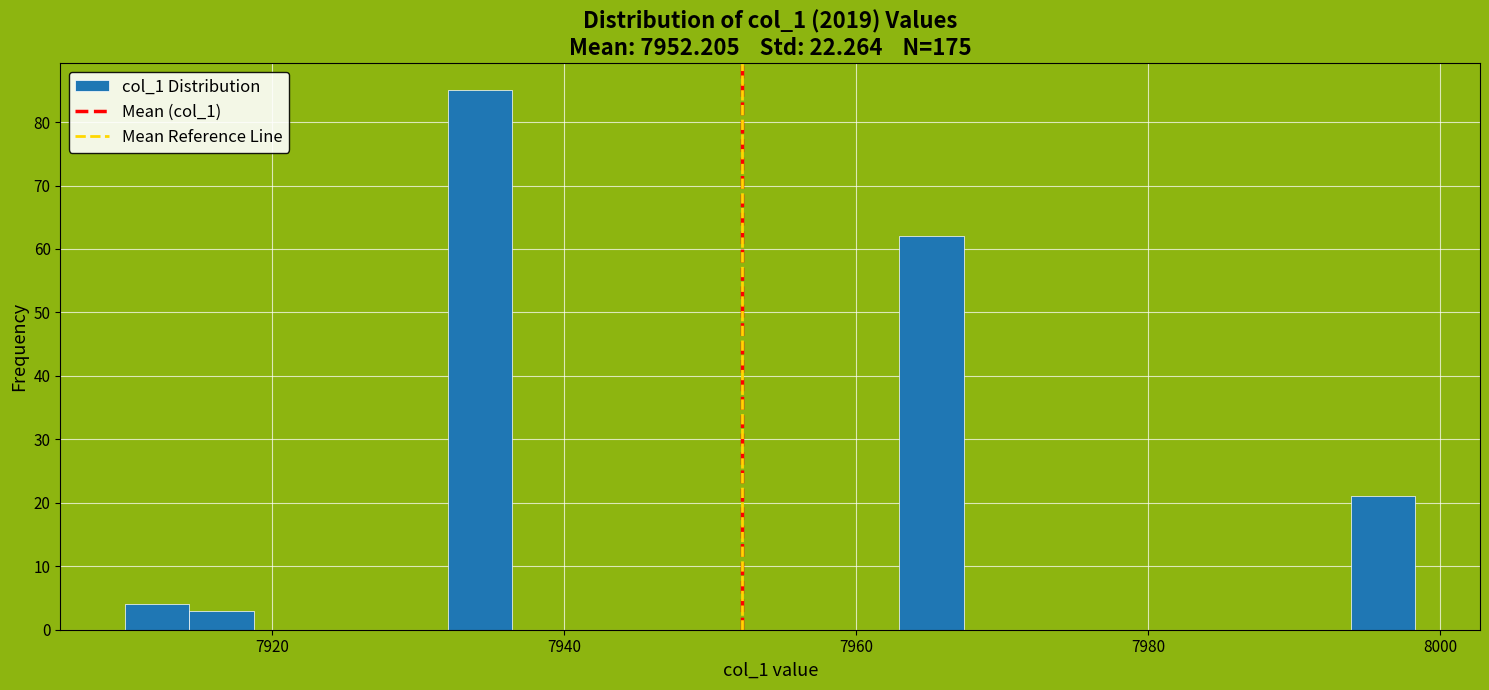

Read against the x-axis, roughly where is the centre of the tallest bar?

7934